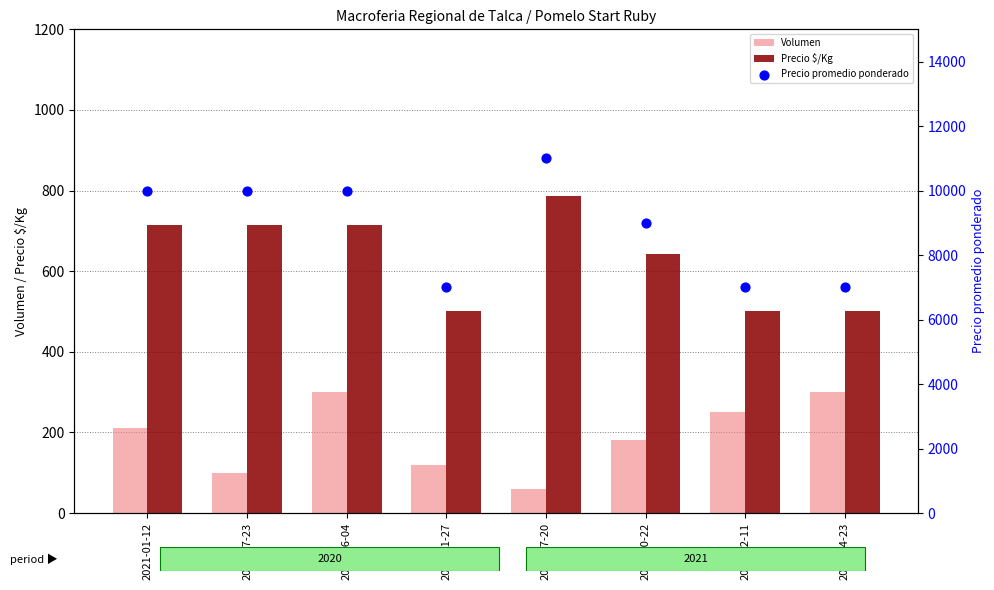

What is the total value across all series at 2020-12-11?

7750